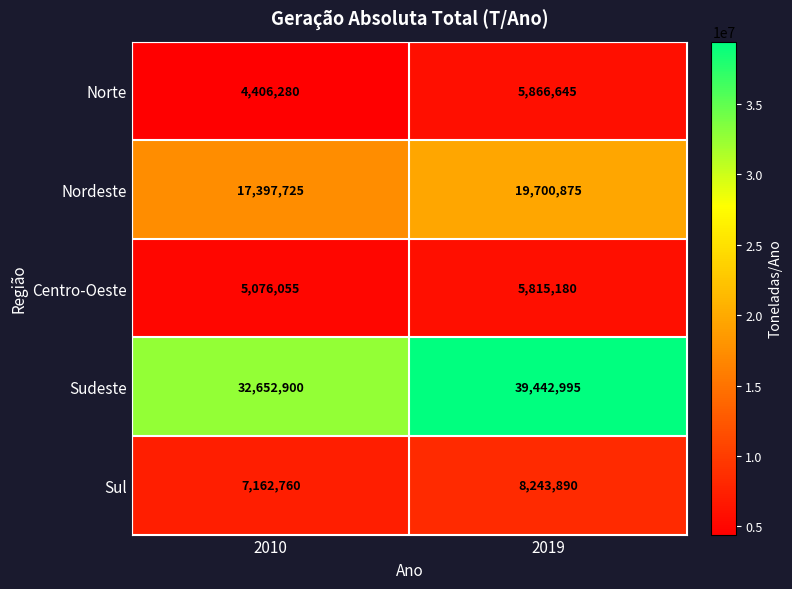

What is the sum of all Sudeste values?

72095895